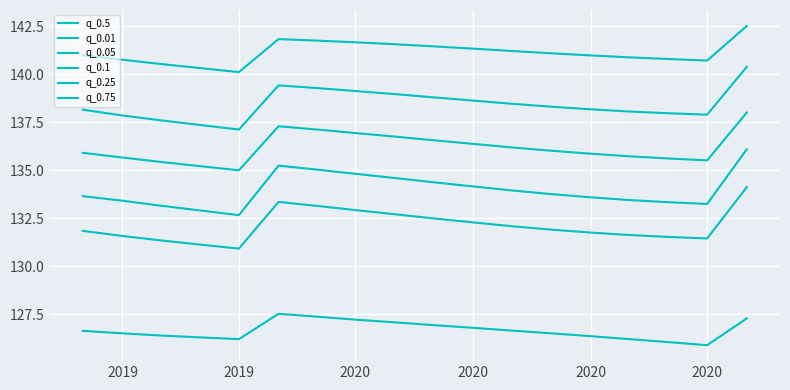

Does the chart display data point markers on the line(s)?

No